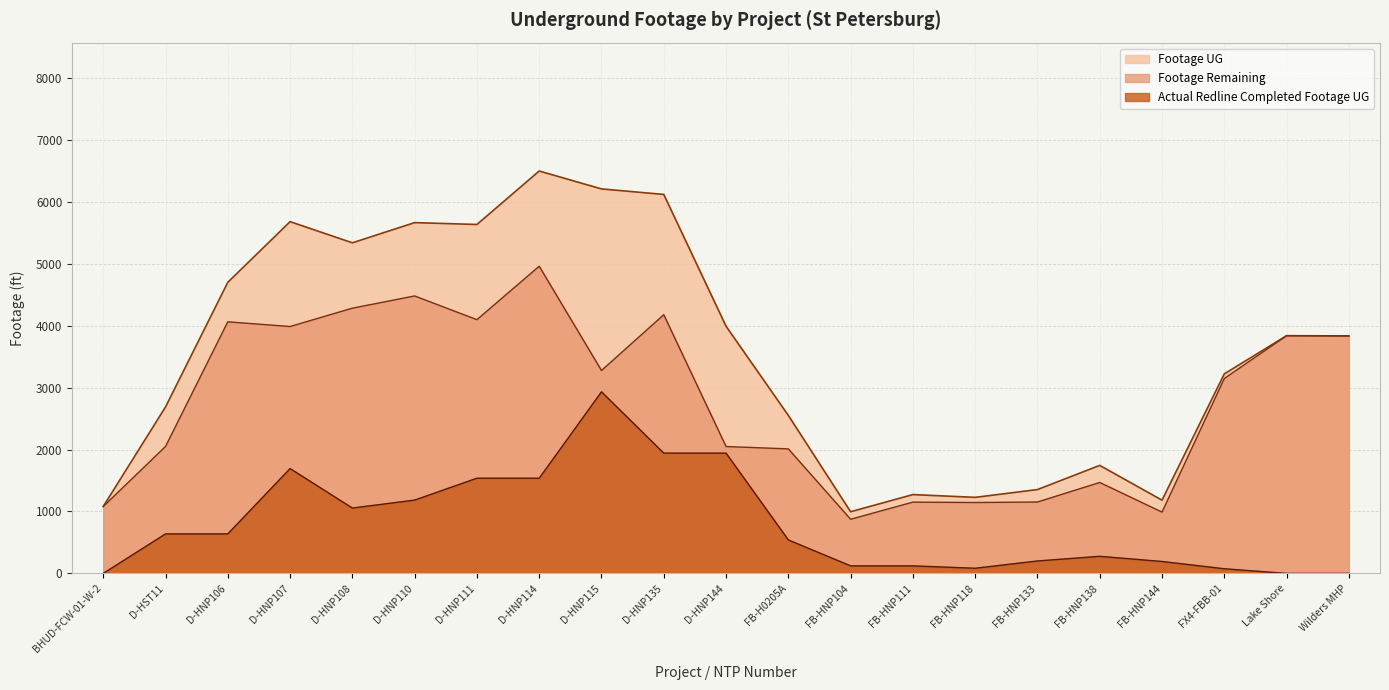

After their last crossing, which series has the higher values: Footage Remaining or Actual Redline Completed Footage UG?

Footage Remaining